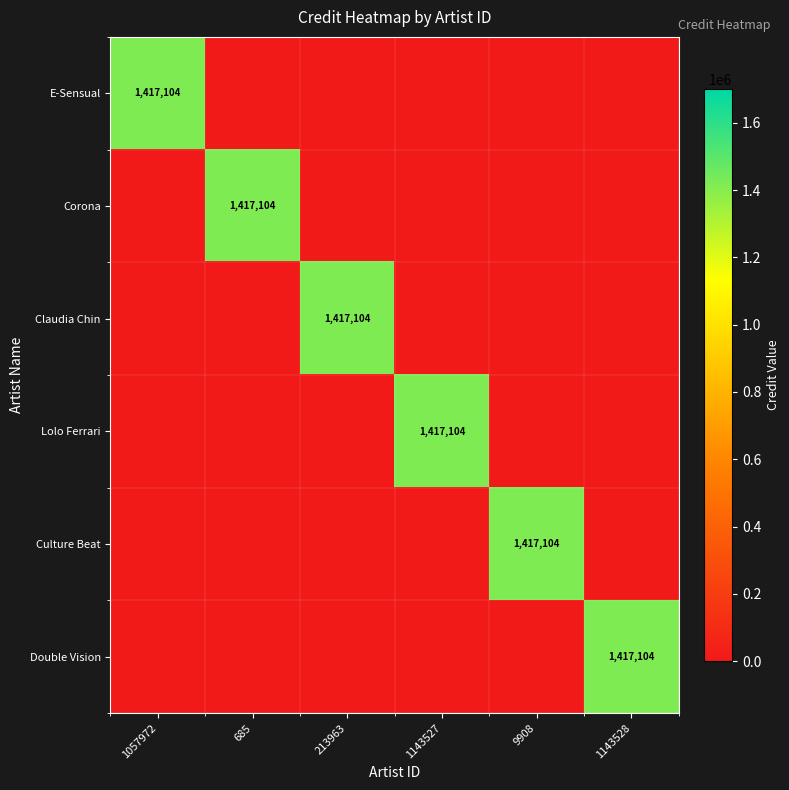

What is the total value across all series at 213963?

1417104